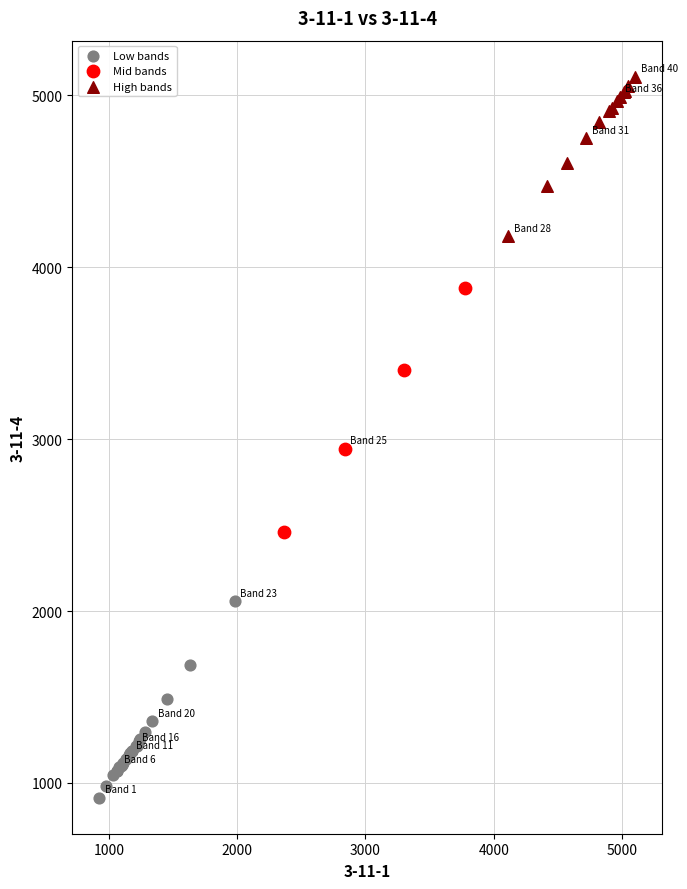

Which series reaches the minimum Y coordinate?

Low bands